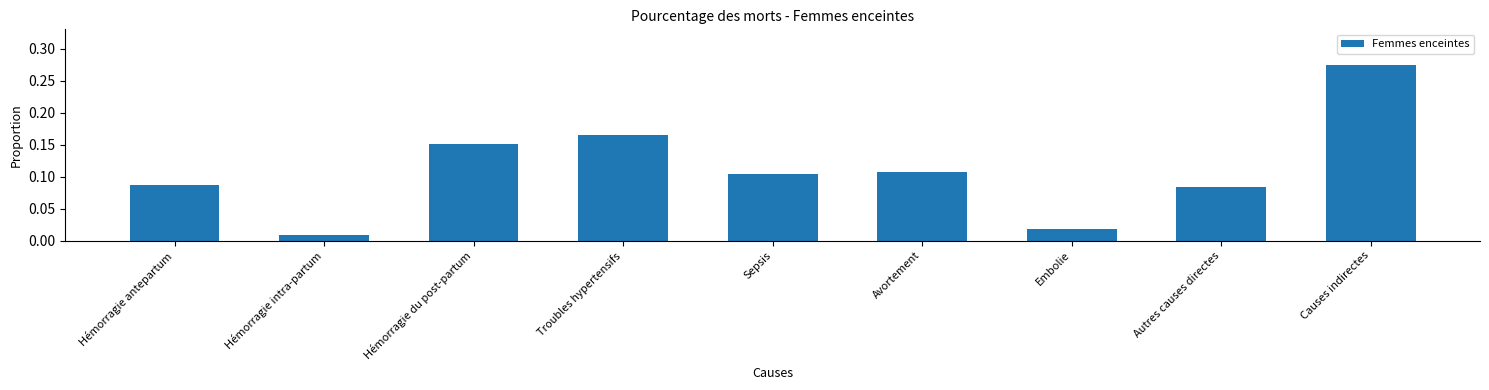

What is the sum of all values?

1.0